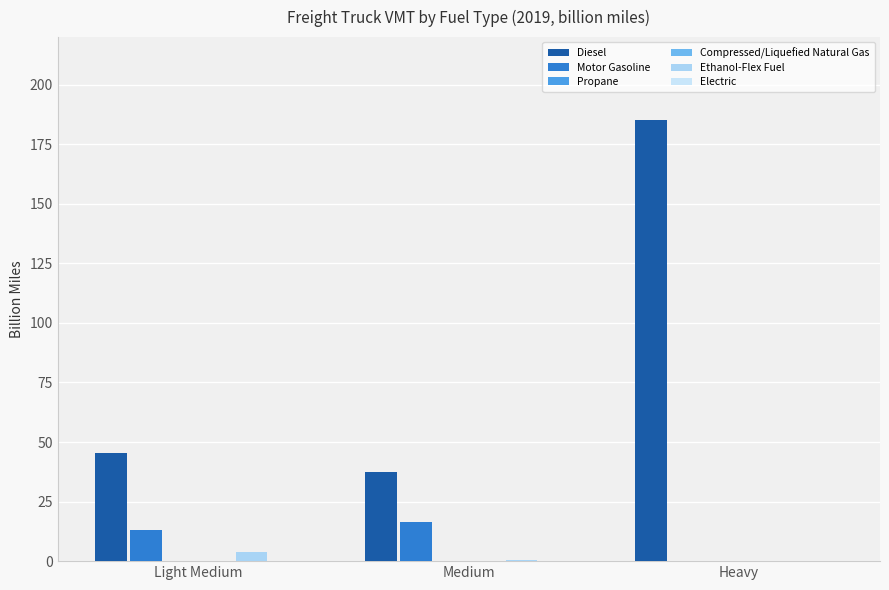

How many series are shown in this chart?

6